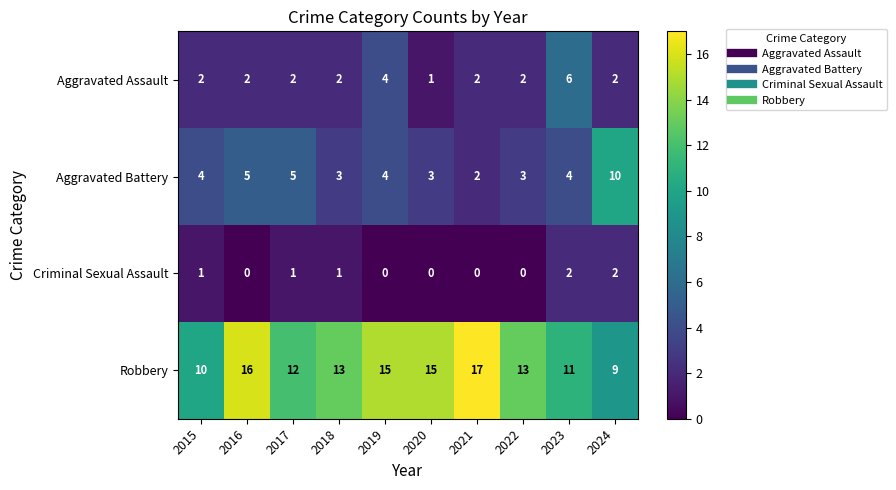

What is the sum of the Aggravated Battery values at 2023 and 2015?

8